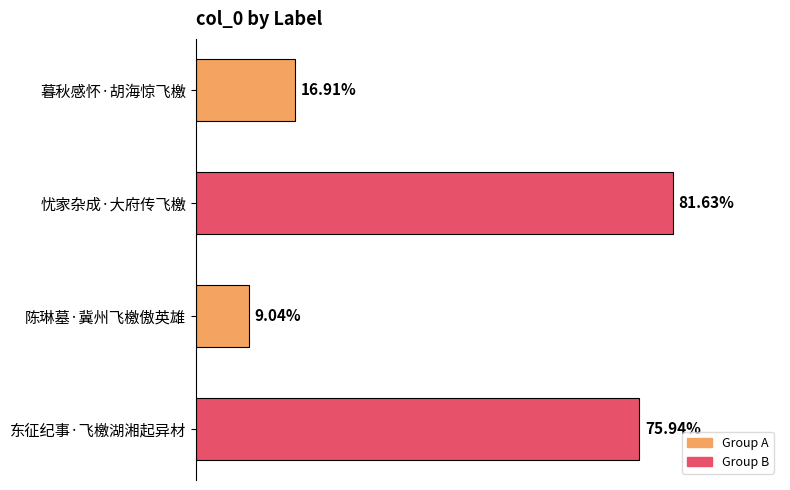

Does the chart contain any negative values?

No